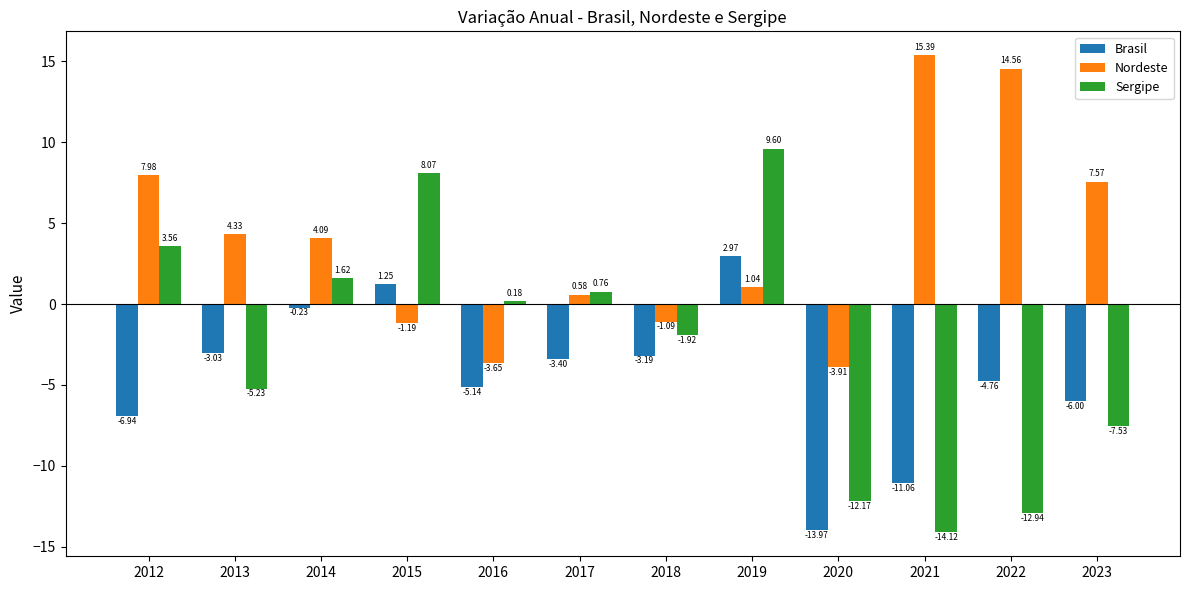

Between 2016 and 2022, which series saw the biggest shift?

Nordeste